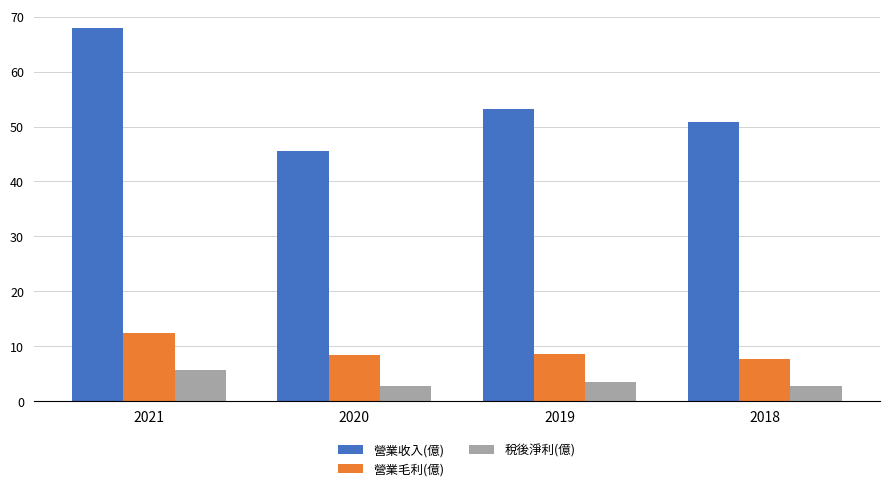

What is the total value across all series at 2018?

61.1